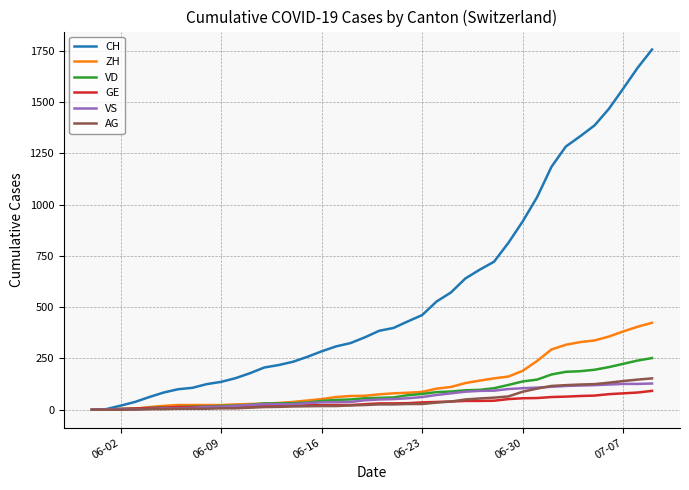

Rank the series by their maximum value, from lowest to highest.

GE, VS, AG, VD, ZH, CH